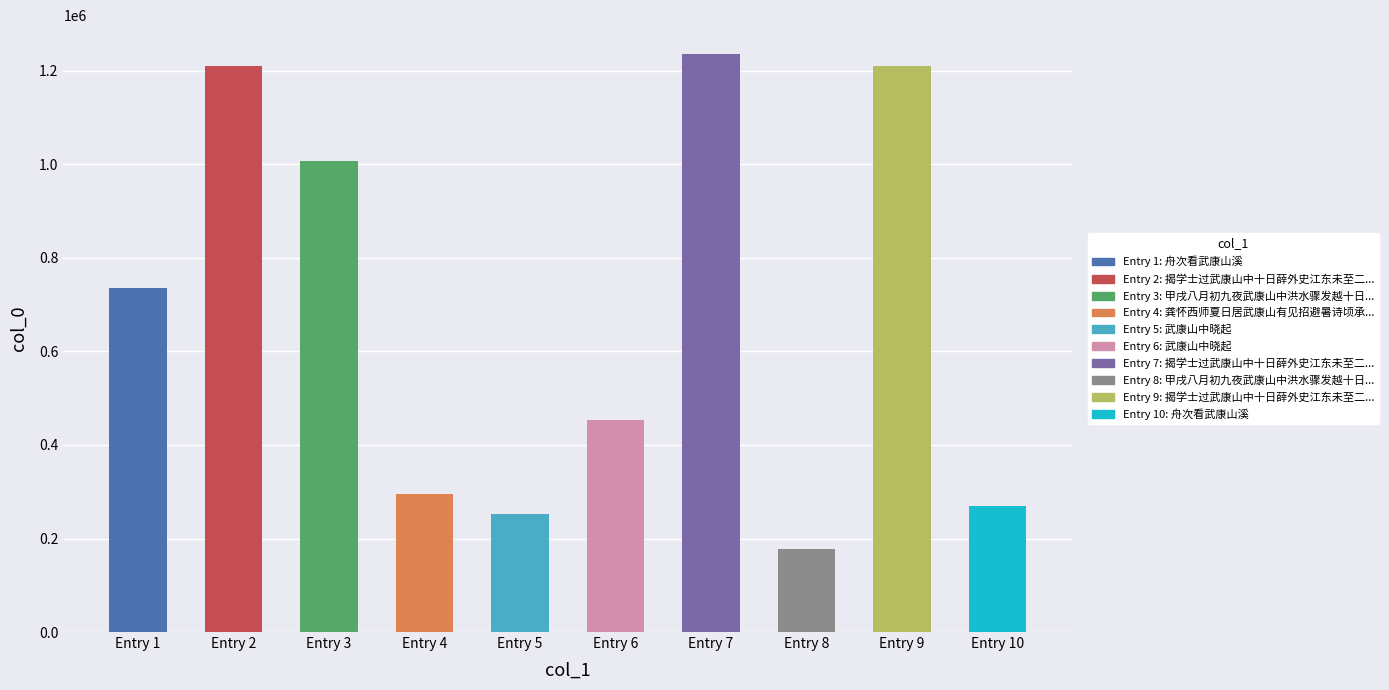

Which label corresponds to the smallest value in the chart?

甲戌八月初九夜武康山中洪水骤发越十日漕司